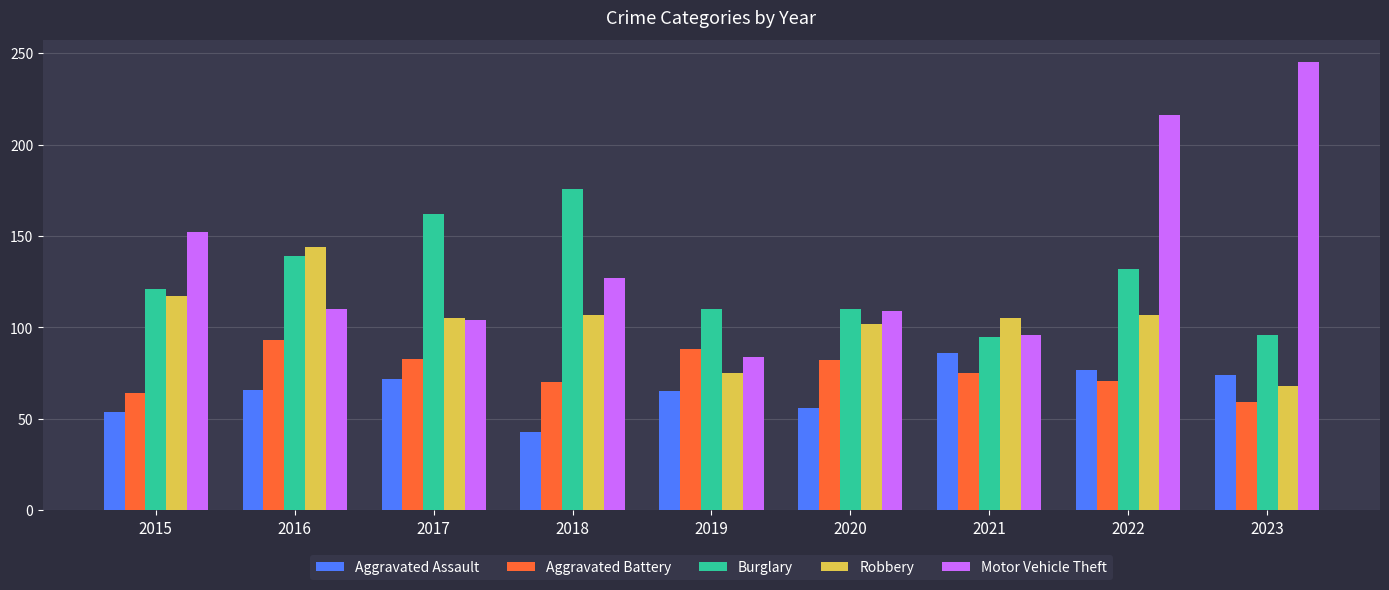

Which series has the widest spread of values?

Motor Vehicle Theft